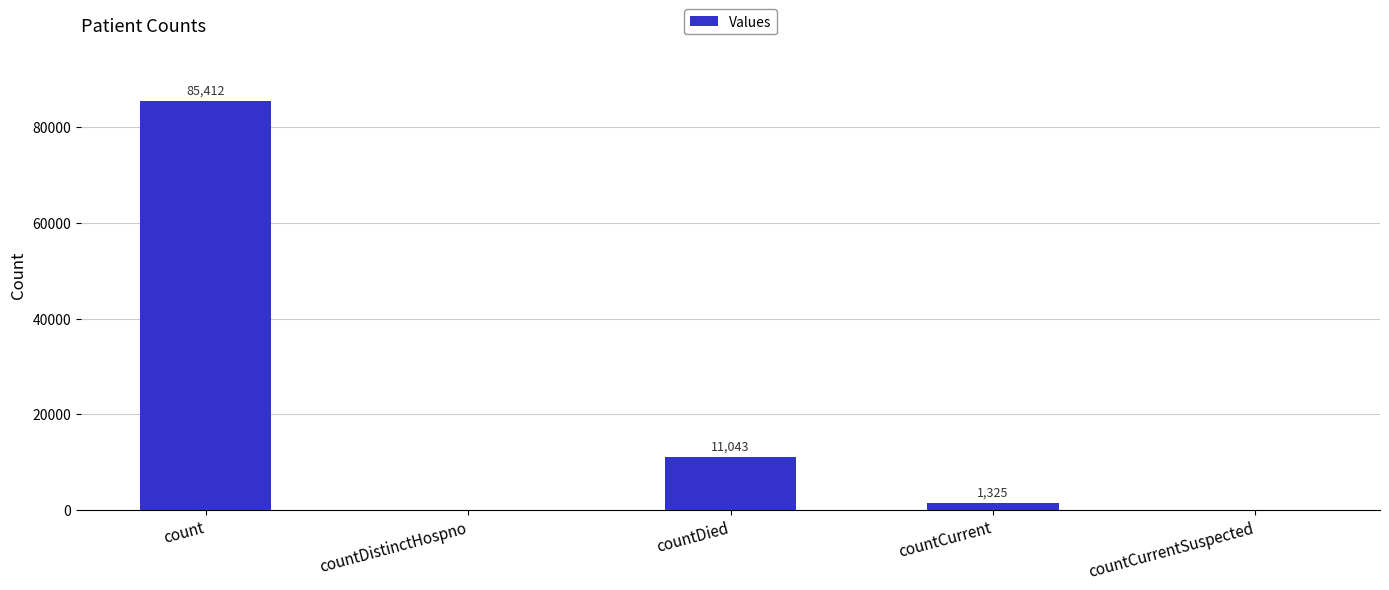

True or false: the data shows 0 at countDistinctHospno.

True